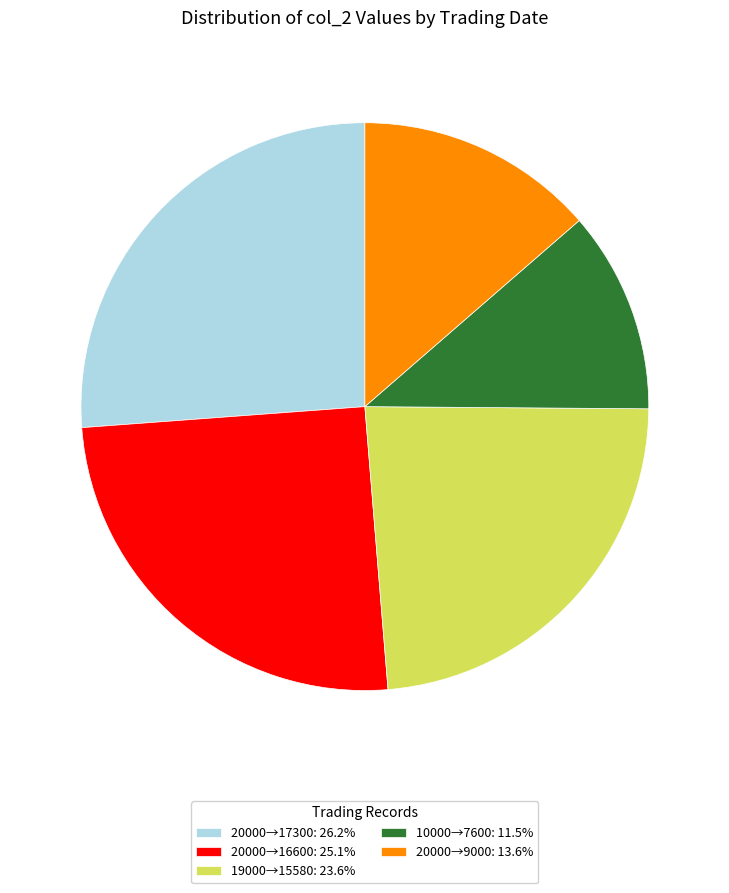

Approximately how many times larger is the value at 10000→7600: 11.5% compared to 20000→16600: 25.1%?

0.5